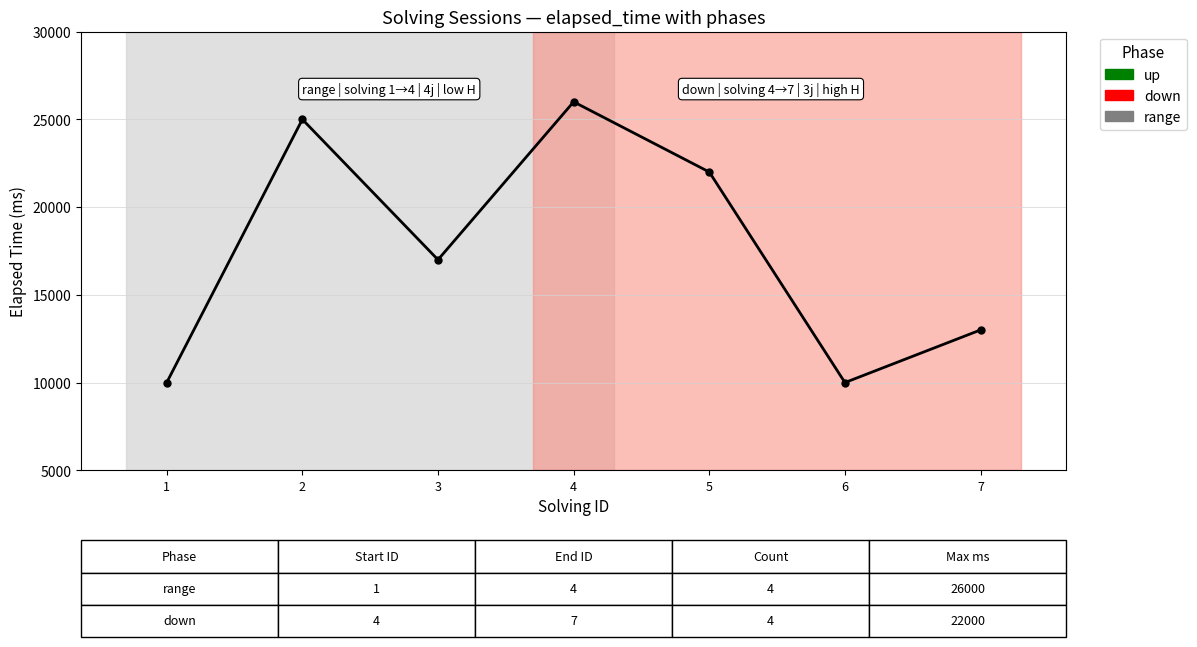

Approximately how many times larger is the value at 3 compared to 2?

0.7